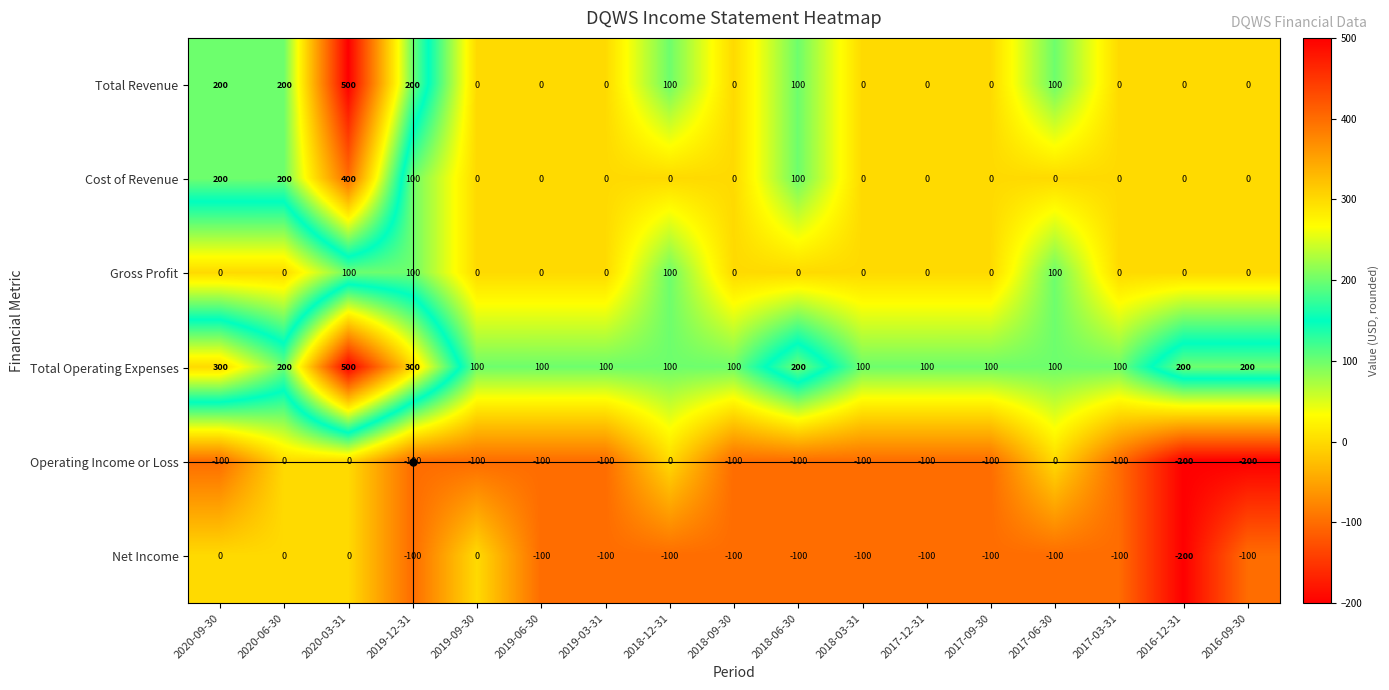

True or false: Net Income has a value of -100 at 2019-03-31.

True